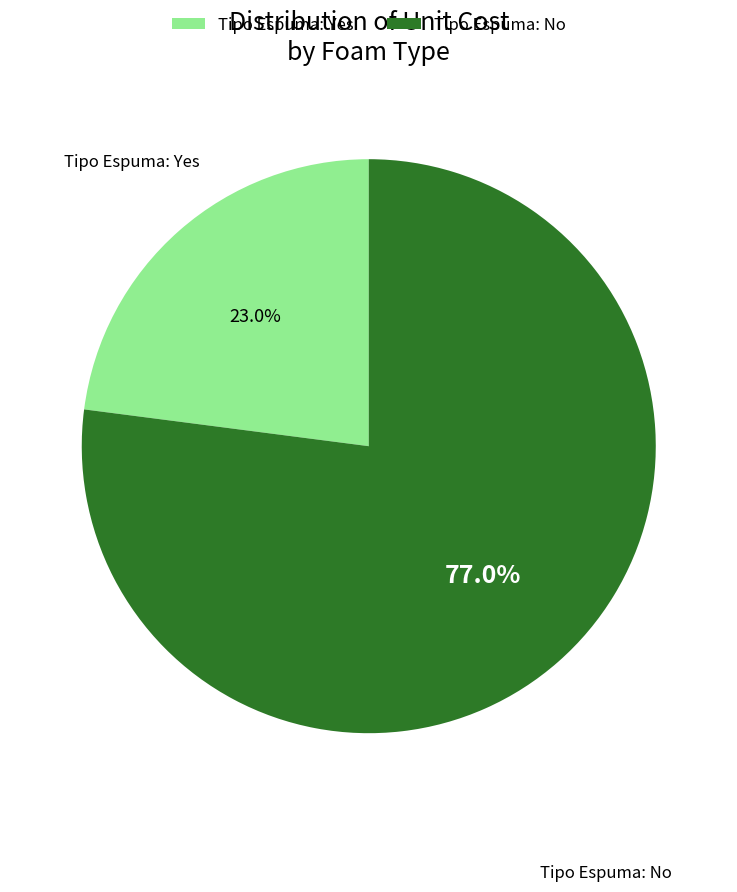

How many segments does this pie chart have?

2